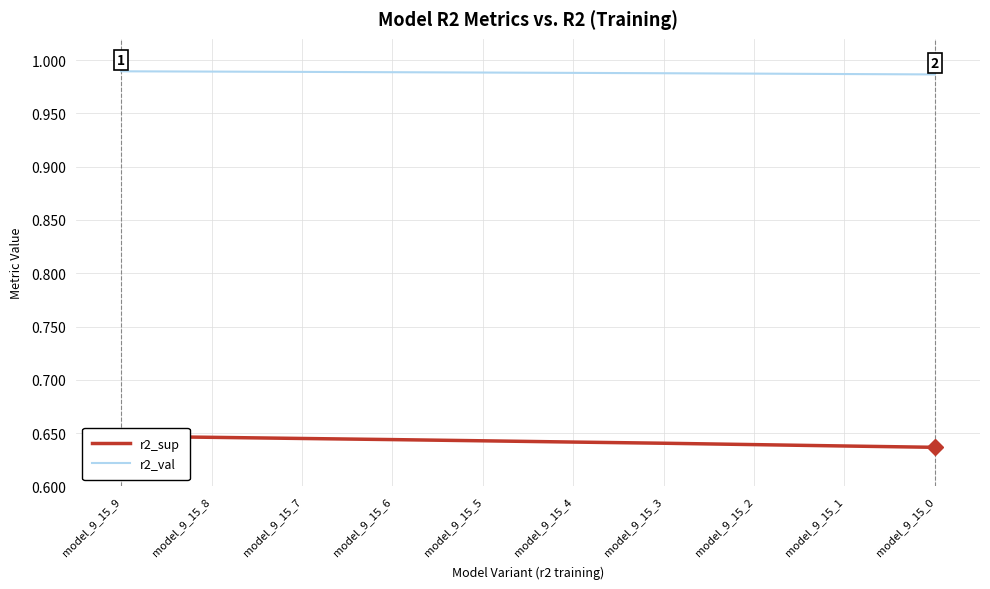

Between model_9_15_9 and model_9_15_5, which is larger?

model_9_15_9